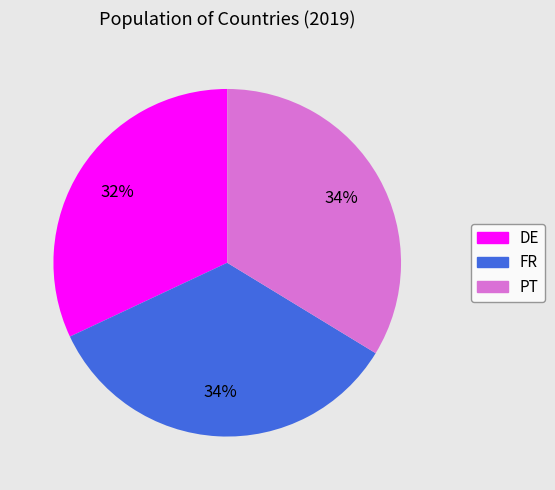

What percentage is the DE slice, to the nearest percent?

32%